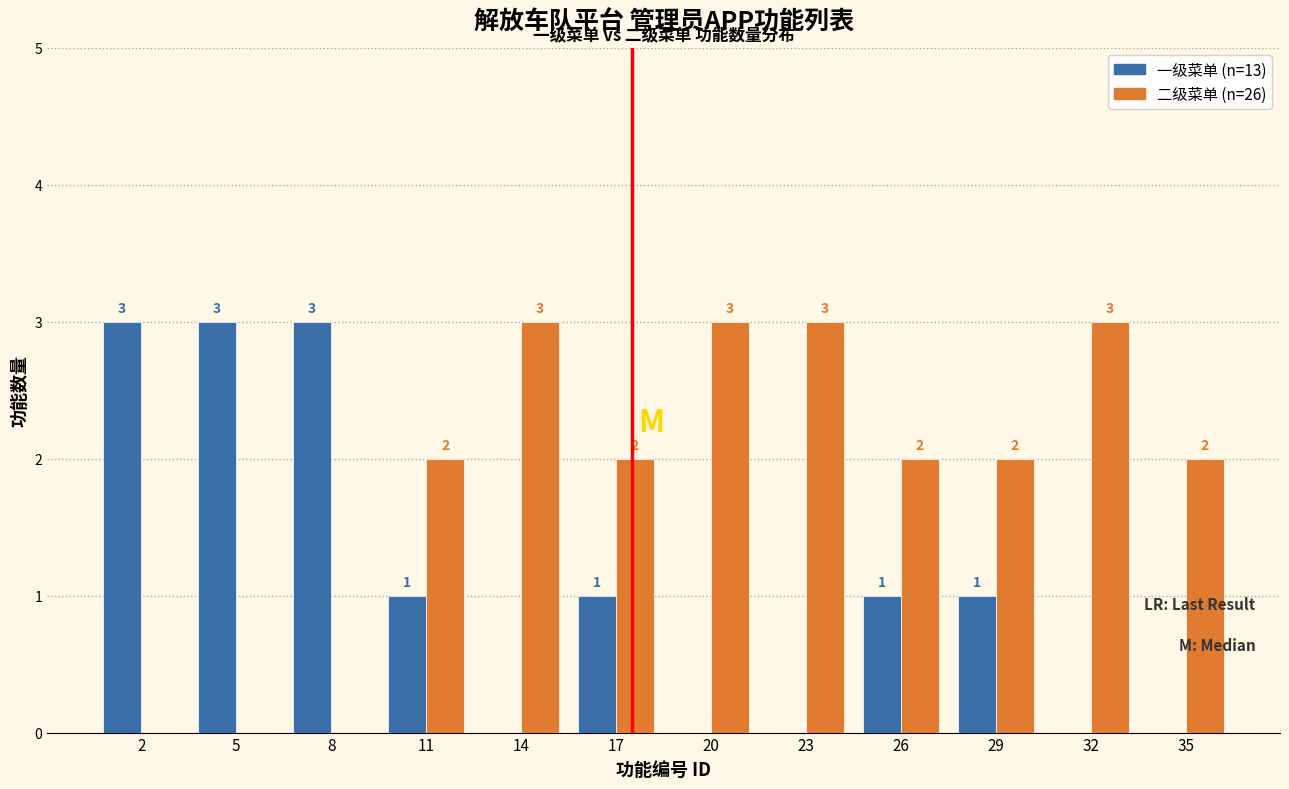

Reading right to left, transcribe all the data shown in this chart.

一级菜单: 35=0	32=0	29=1	26=1	23=0	20=0	17=1	14=0	11=1	8=3	5=3	2=3
二级菜单: 35=2	32=3	29=2	26=2	23=3	20=3	17=2	14=3	11=2	8=0	5=0	2=0